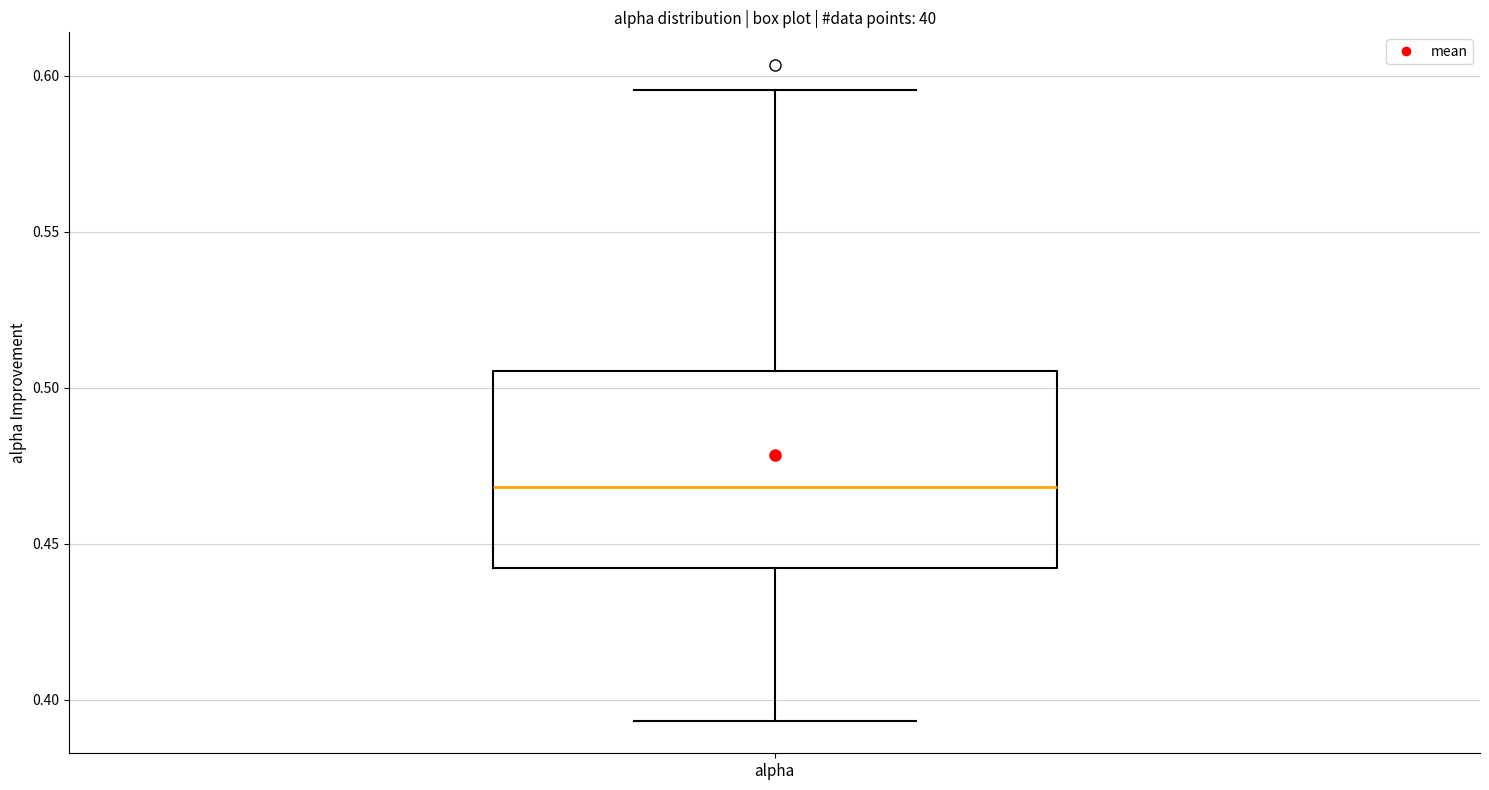

Where is the upper edge of the box for alpha on the y-axis? The values are not printed on the chart, so give them approximately, as read against the axis.

0.505